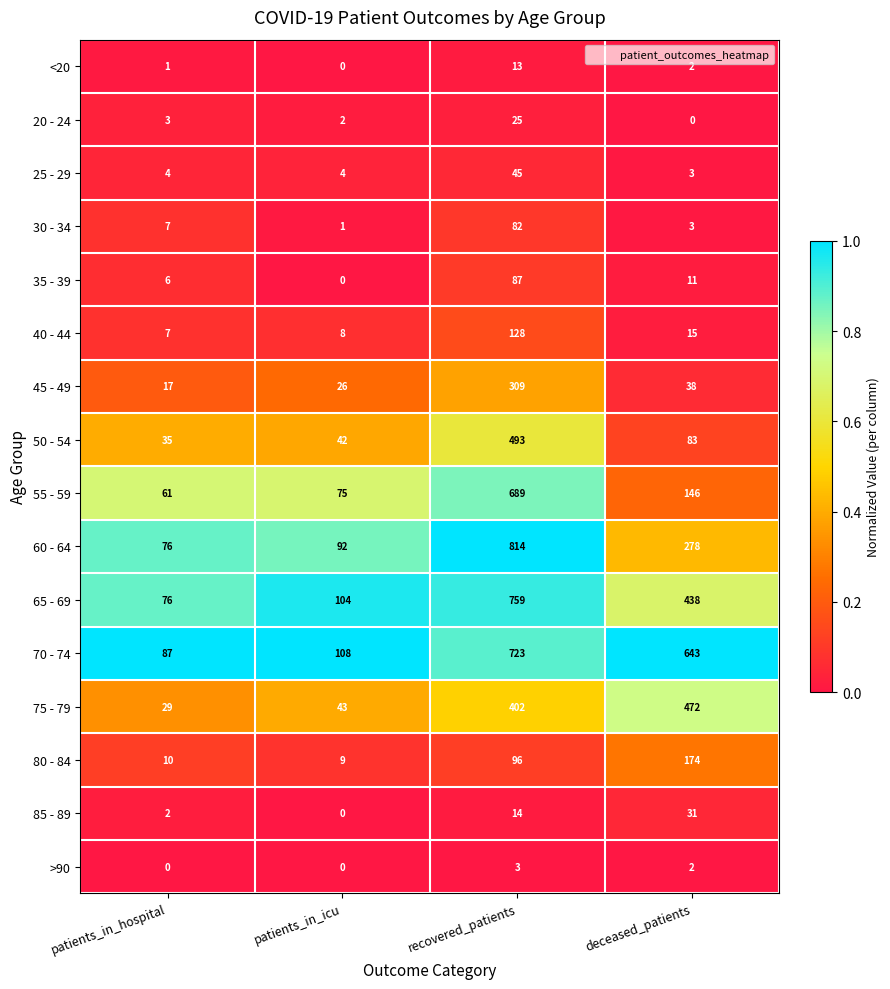

Is the value of 65 - 69 at recovered_patients greater than the value of 70 - 74 at patients_in_hospital?

Yes